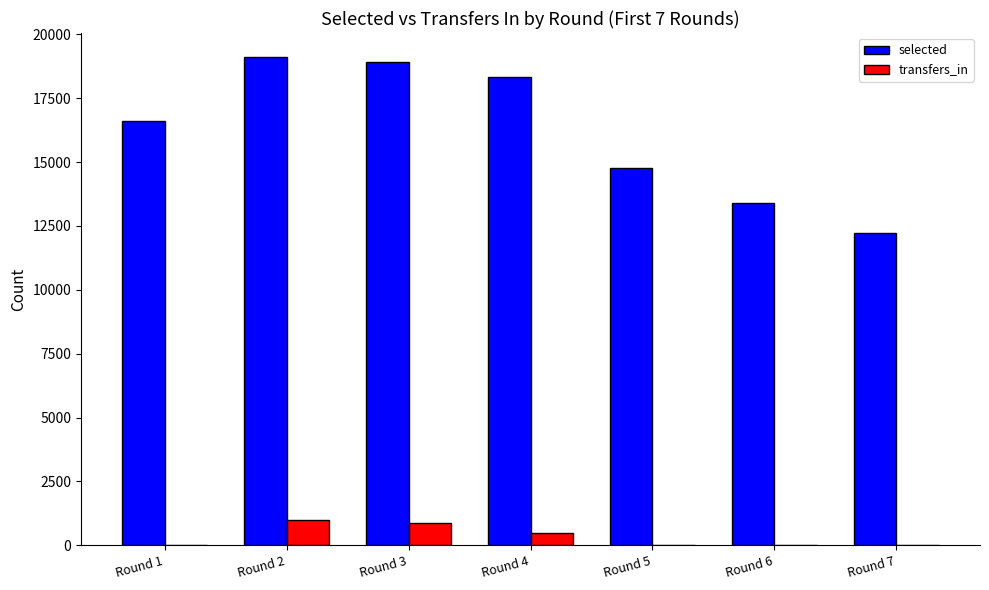

Is the value of selected at Round 7 greater than the value of transfers_in at Round 1?

Yes